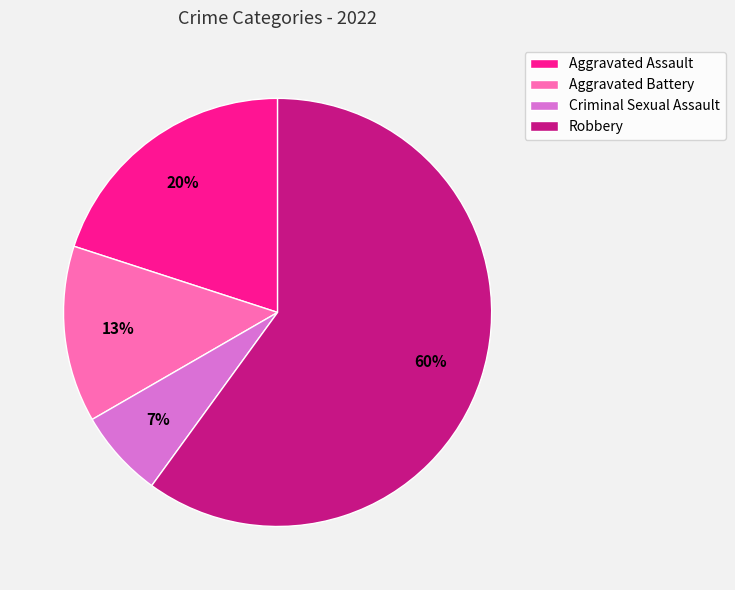

Count the number of slices in the pie.

4